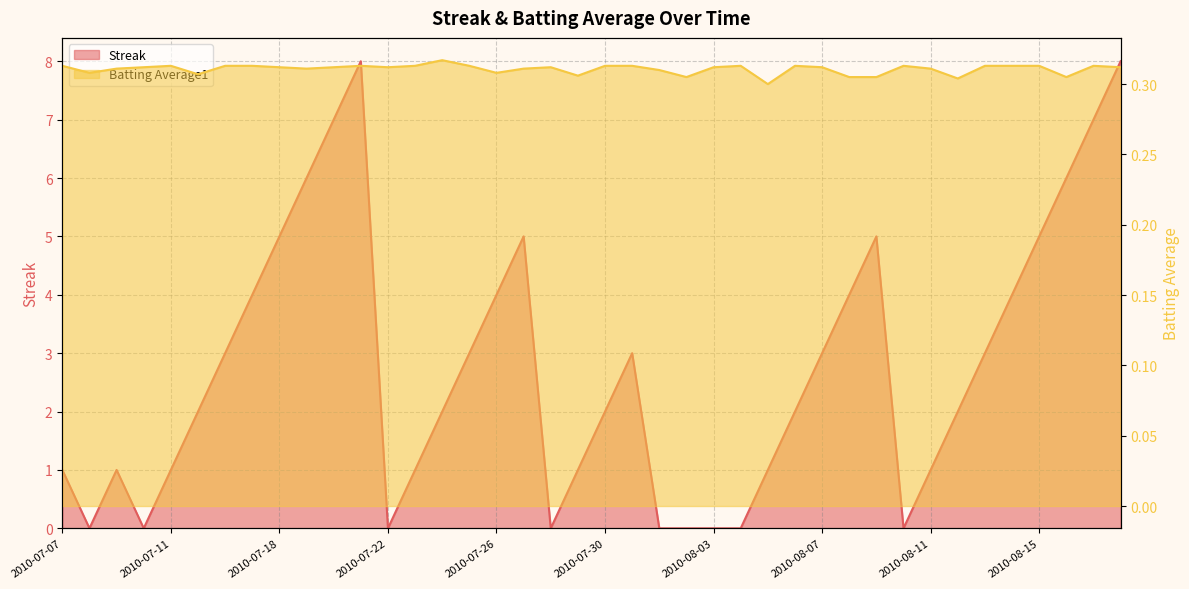

Count the number of categories in the chart.

40